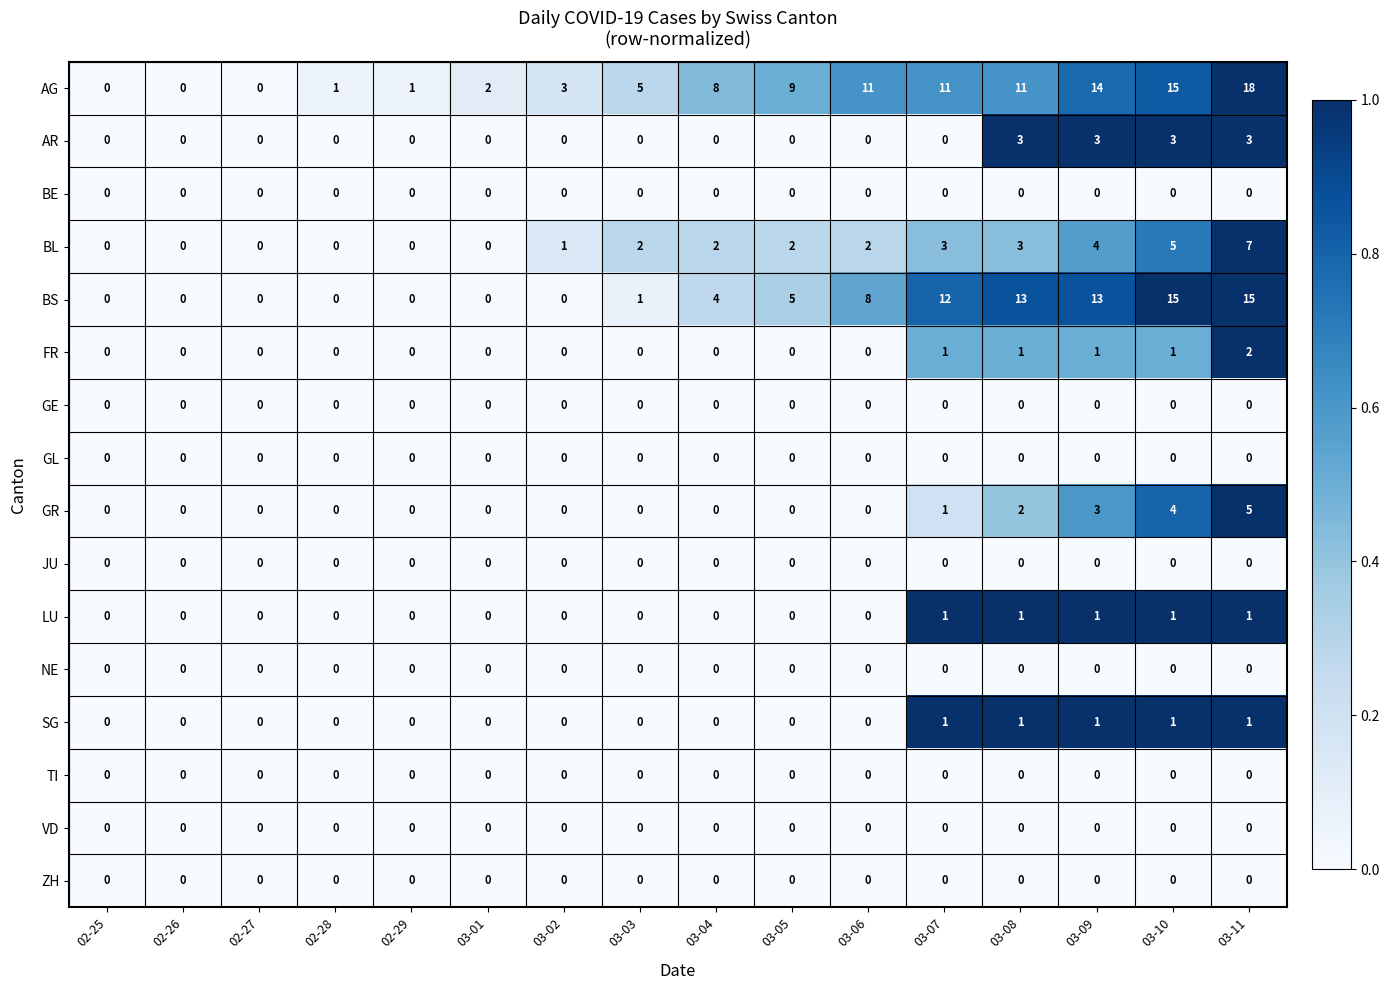

Which series has the widest spread of values?

AG